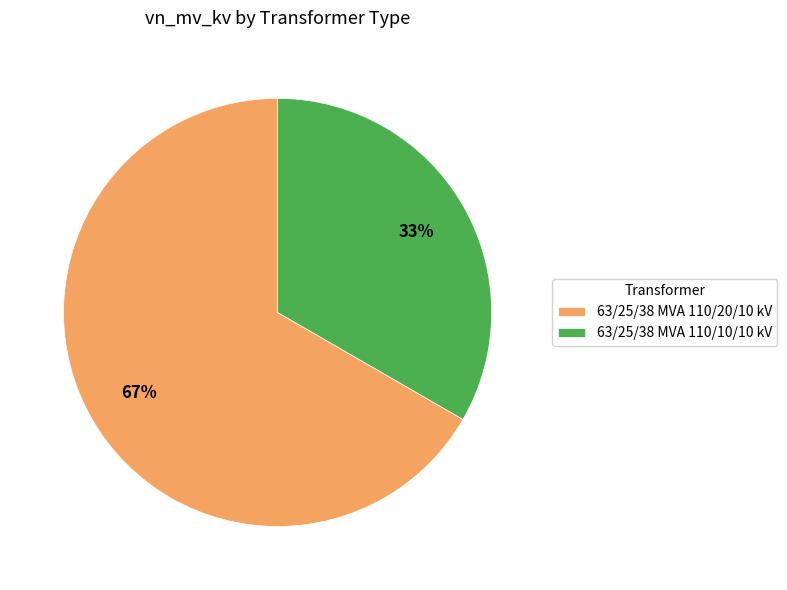

Combined, do 63/25/38 MVA 110/20/10 kV and 63/25/38 MVA 110/10/10 kV account for over 50%?

Yes